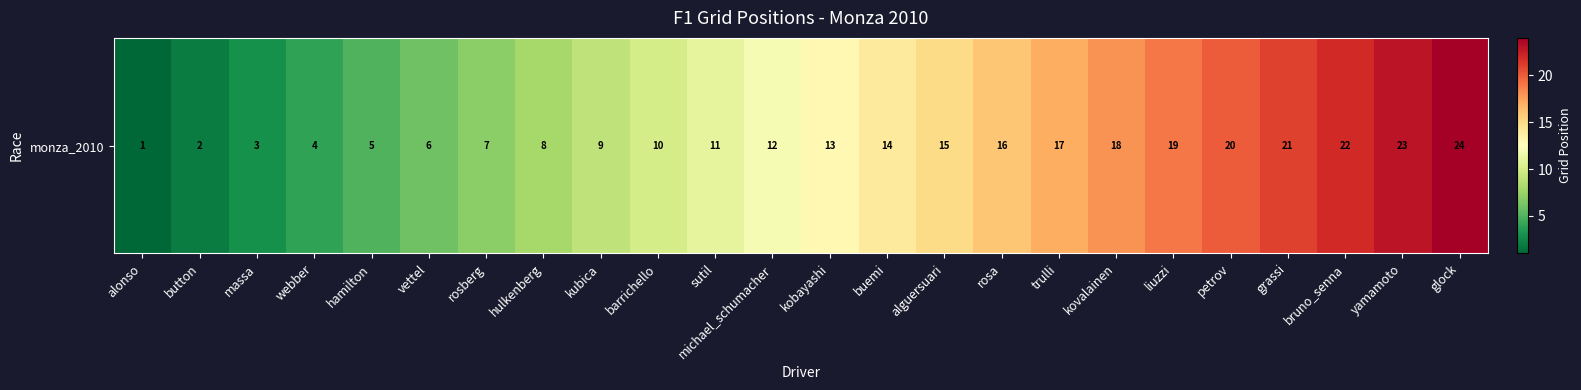

How many distinct data groups are displayed?

1